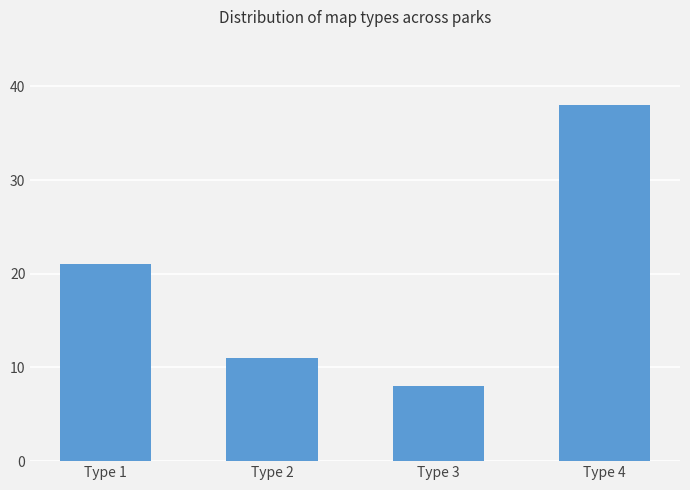

How many values are below 21?

2